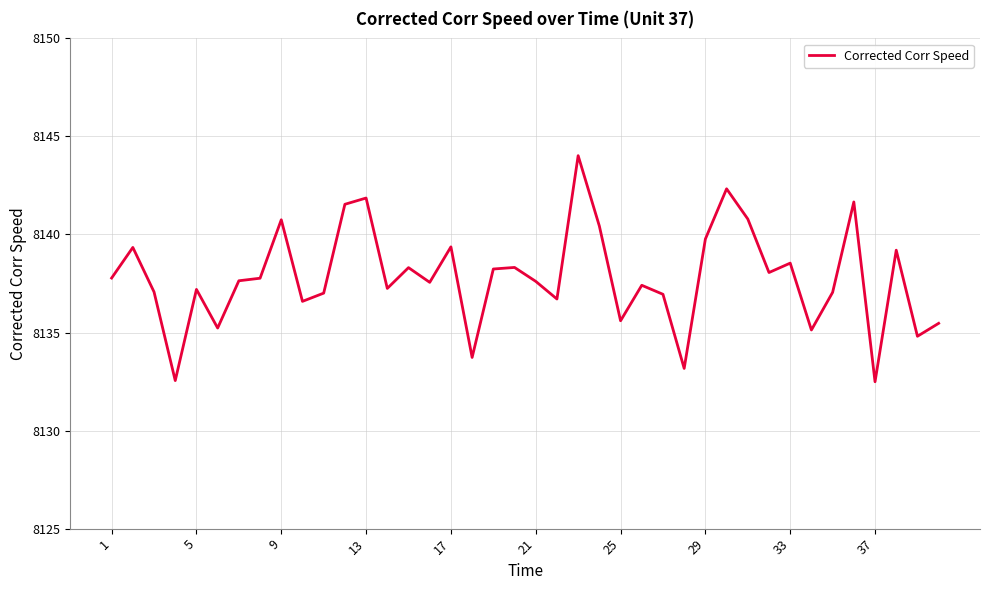

What is the smallest value displayed?

8132.5